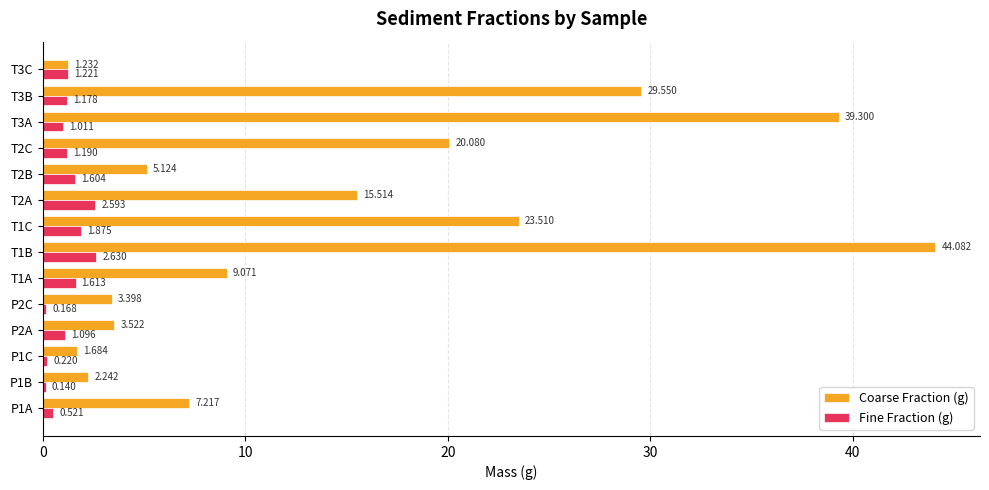

Which series changed the most between T1B and T1C?

Coarse Fraction (g)